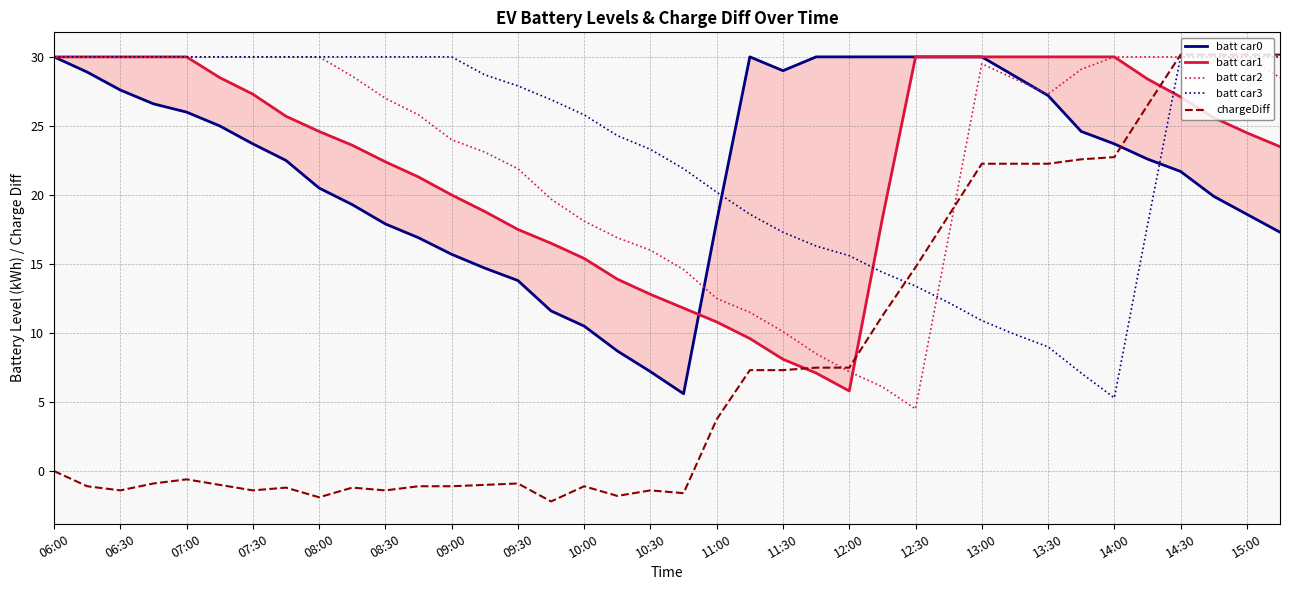

What is the highest value of the batt car2 series?

30.0